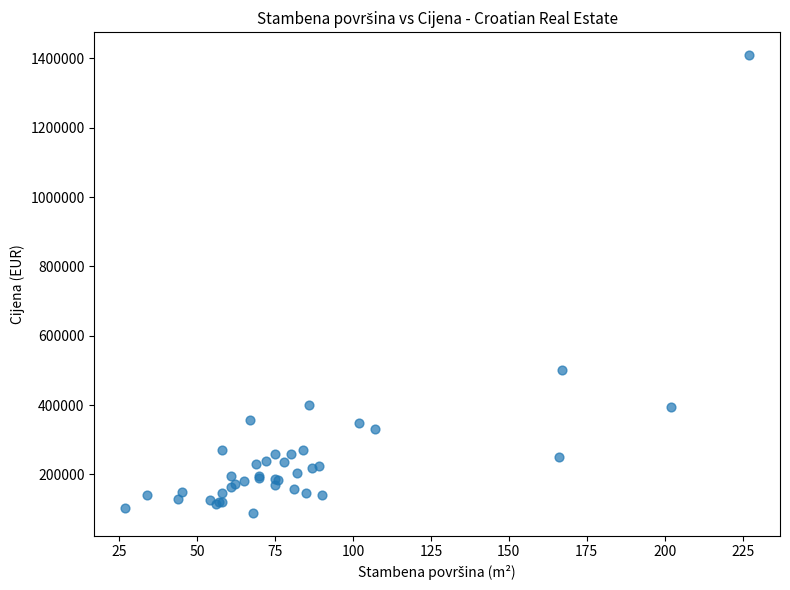

What Y value in the scatter plot is closest to 749500?

500000